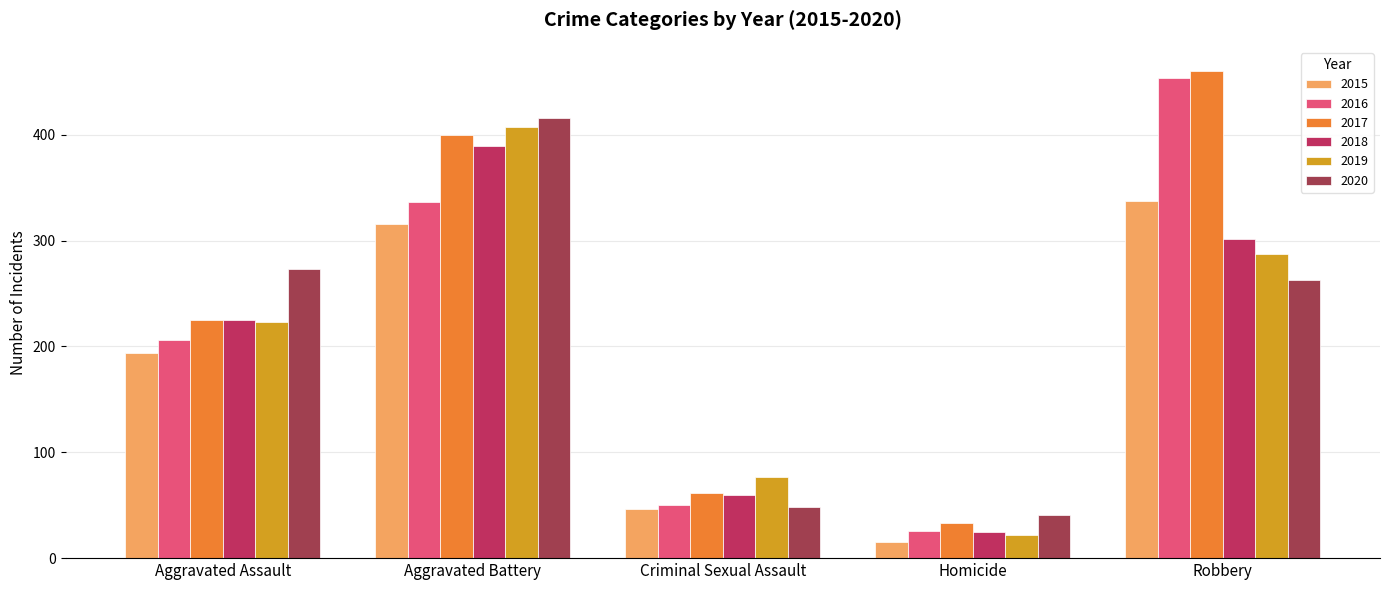

What is the sum of the 2018 values at Aggravated Battery and Robbery?

690